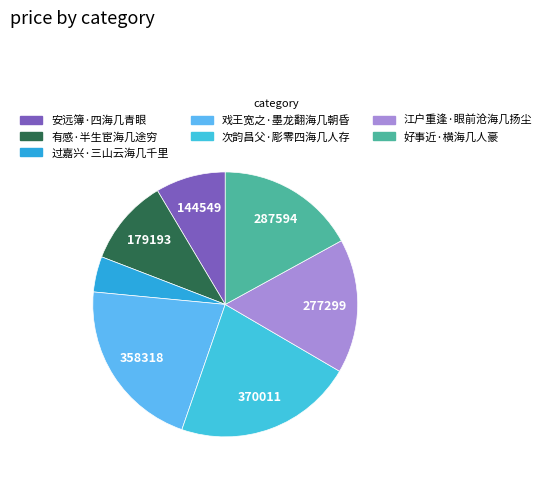

Is it true that 好事近·横海几人豪 is 32% of the pie?

False